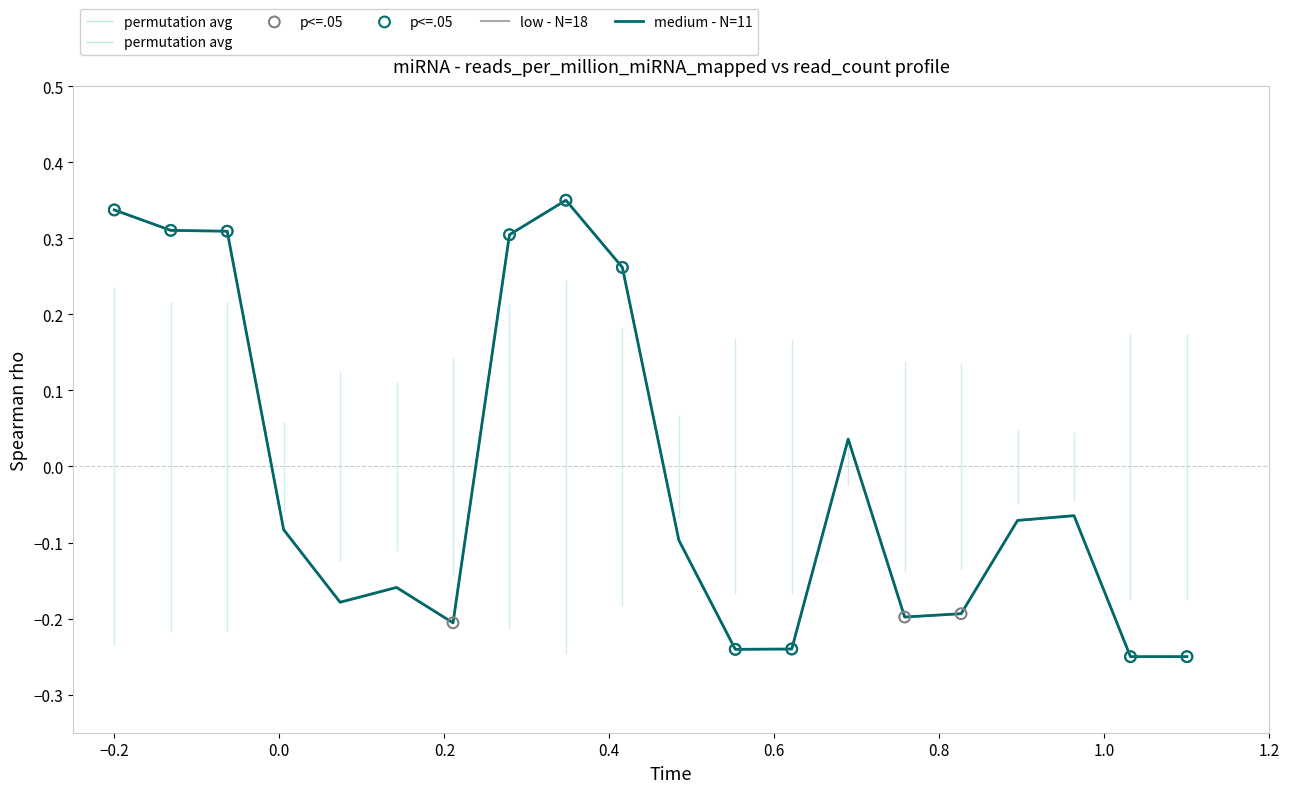

Is the value of medium - N=11 at −0.2 greater than the value of low - N=18 at 0.6?

Yes